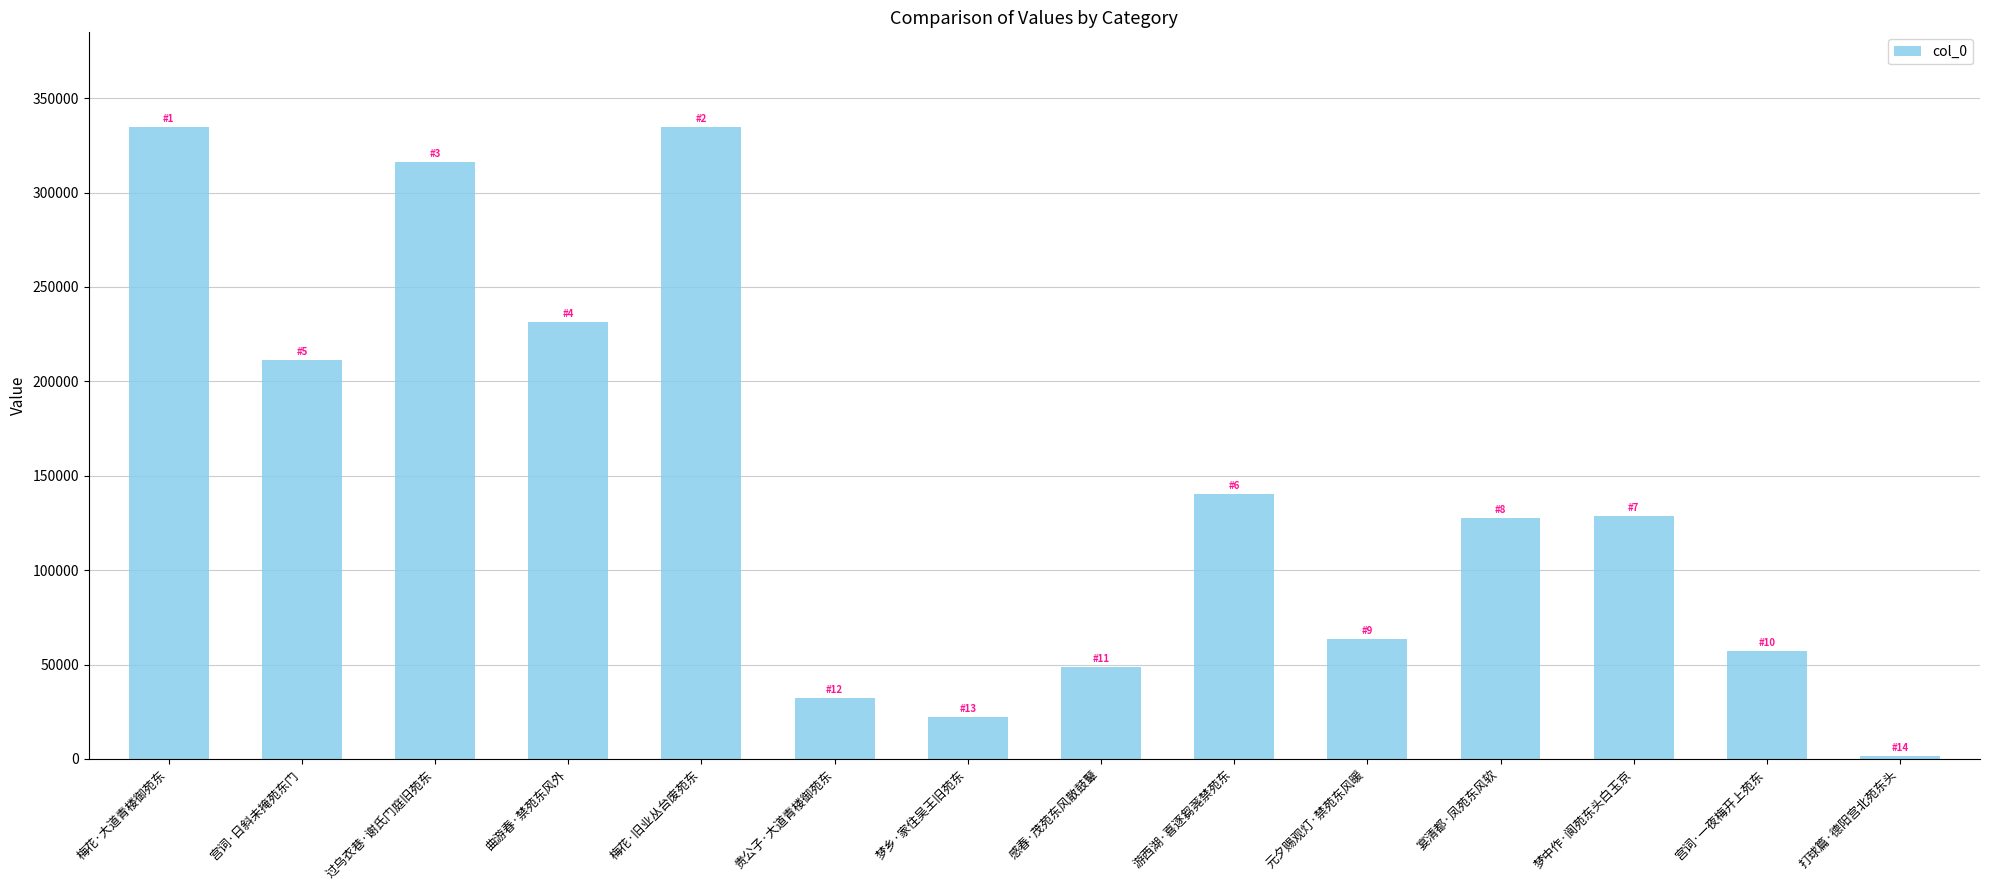

What is the greatest value displayed?

334688